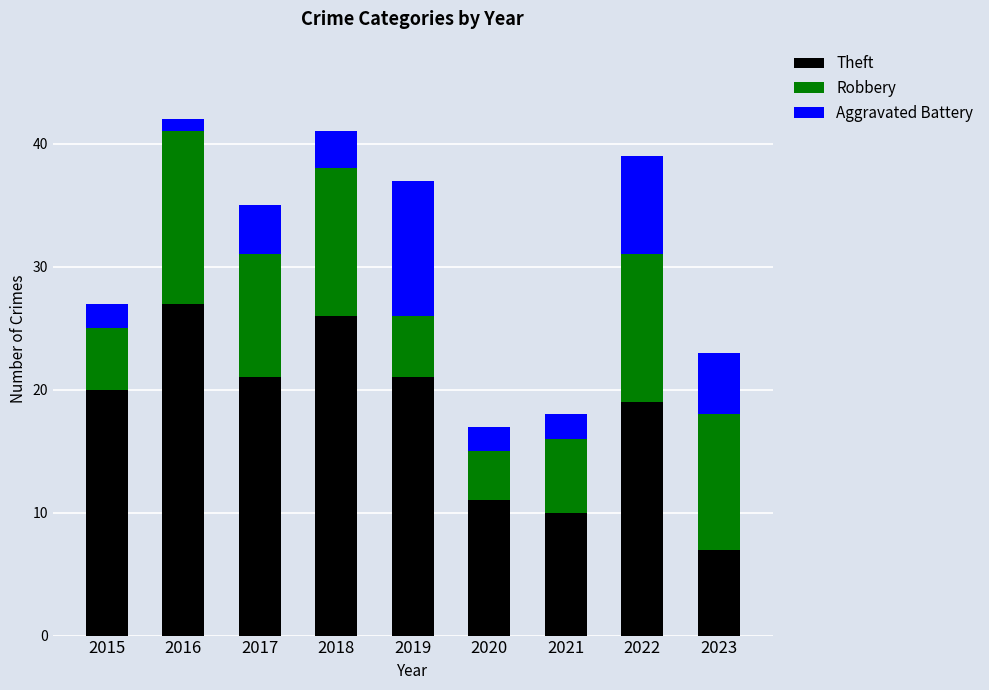

At which label does Theft reach its minimum?

2023